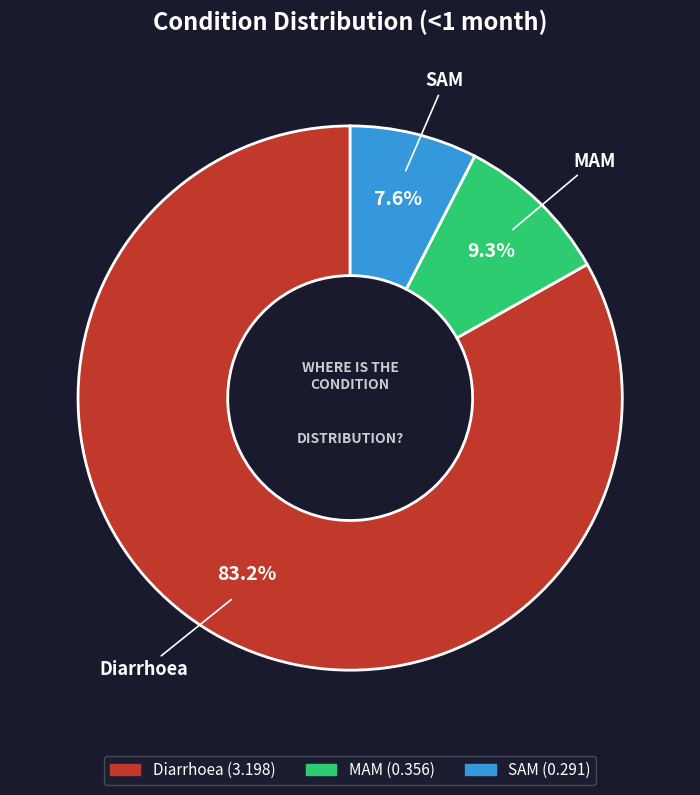

What is the majority slice?

Diarrhoea